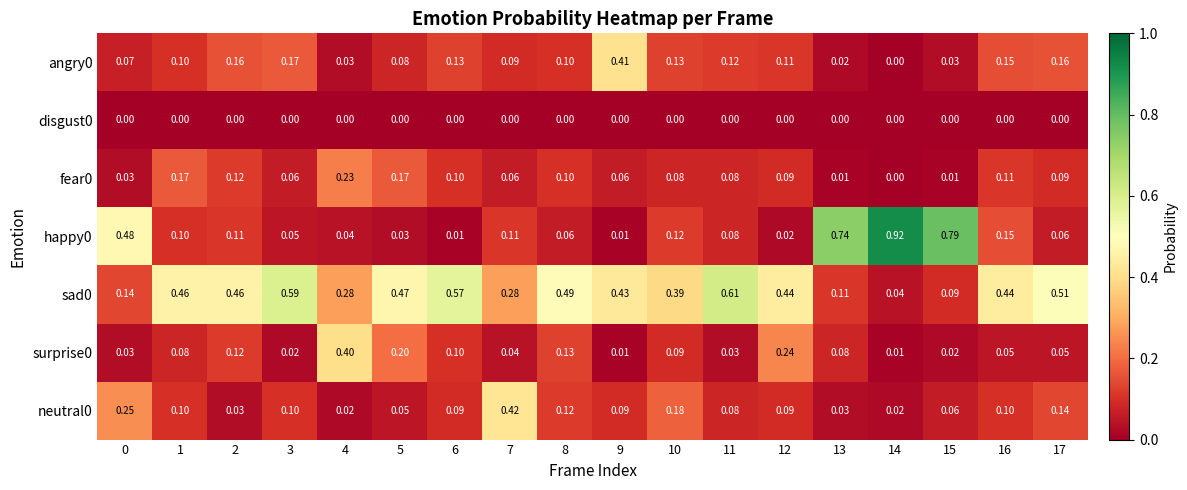

Is the value of angry0 at 7 greater than the value of disgust0 at 7?

Yes